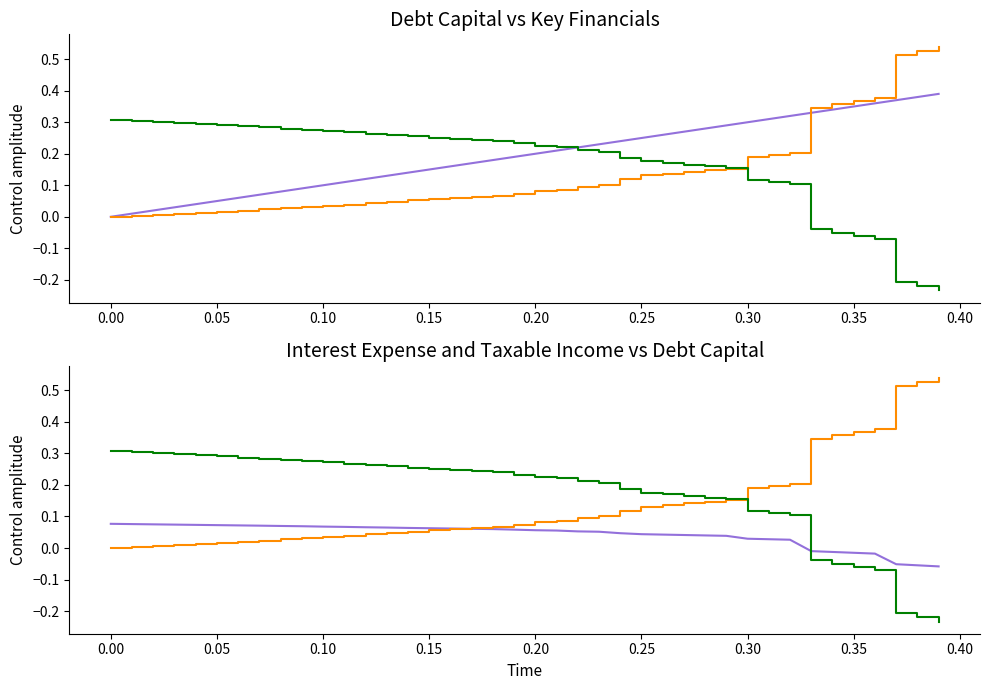

How many values in the taxable_income series exceed 0?

33